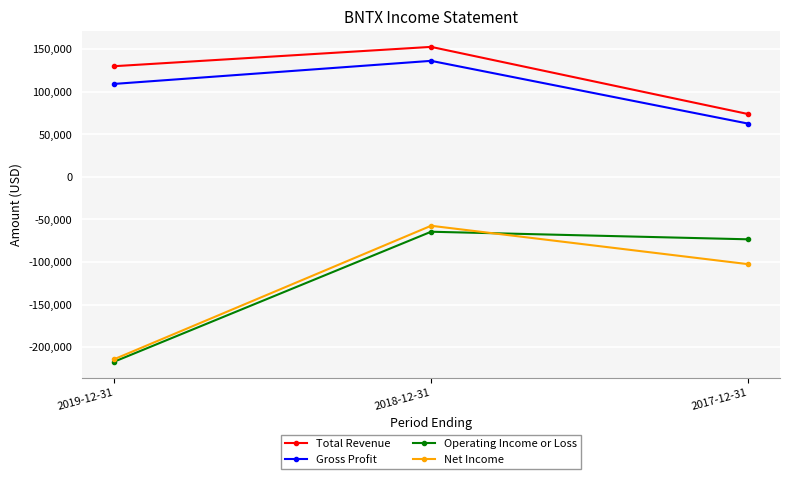

Reading left to right, transcribe all the data shown in this chart.

Total Revenue: 129900	152600	73700
Gross Profit: 109100	136200	62500
Operating Income or Loss: -217100	-64400	-73300
Net Income: -214200	-57400	-102500